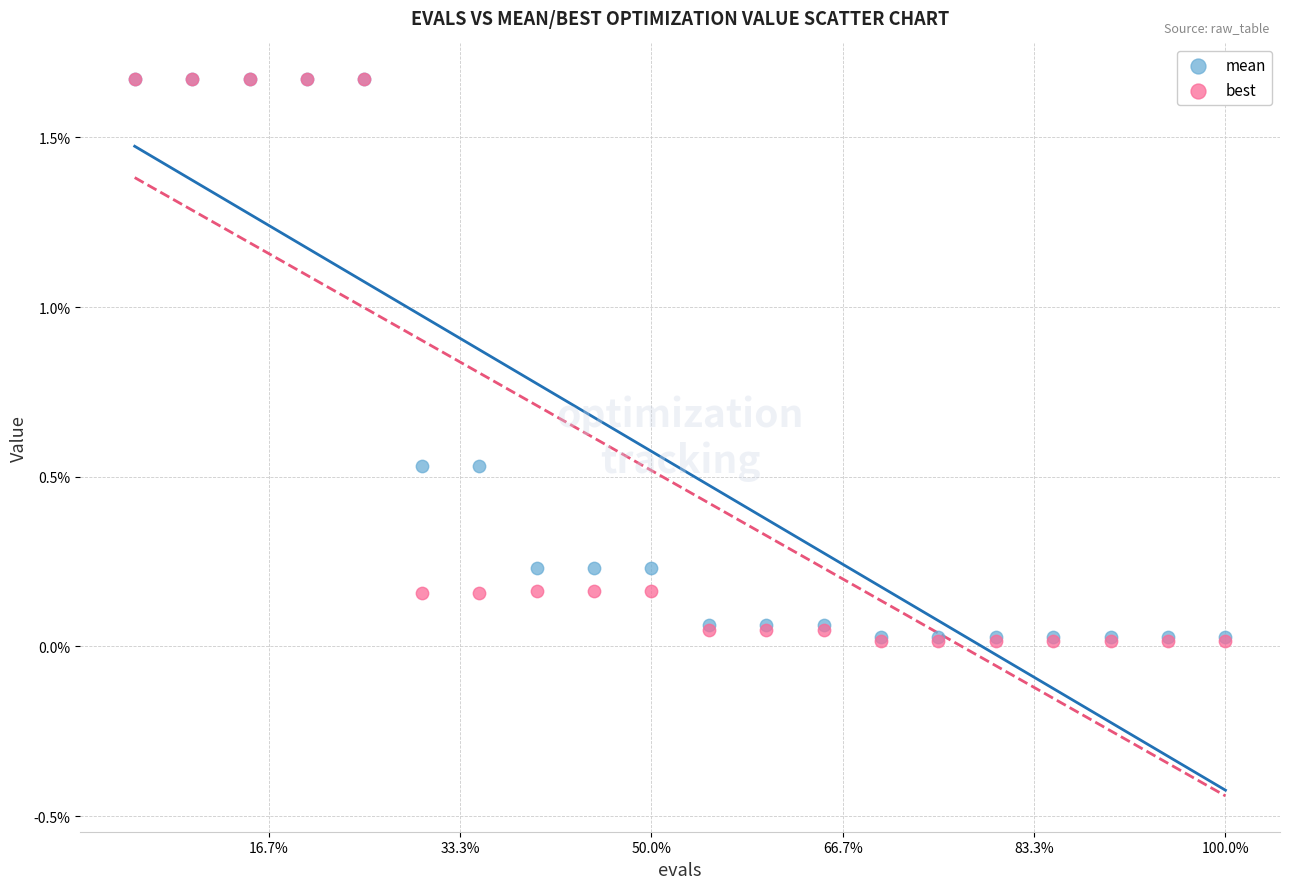

Which series has the widest spread of Y values?

best